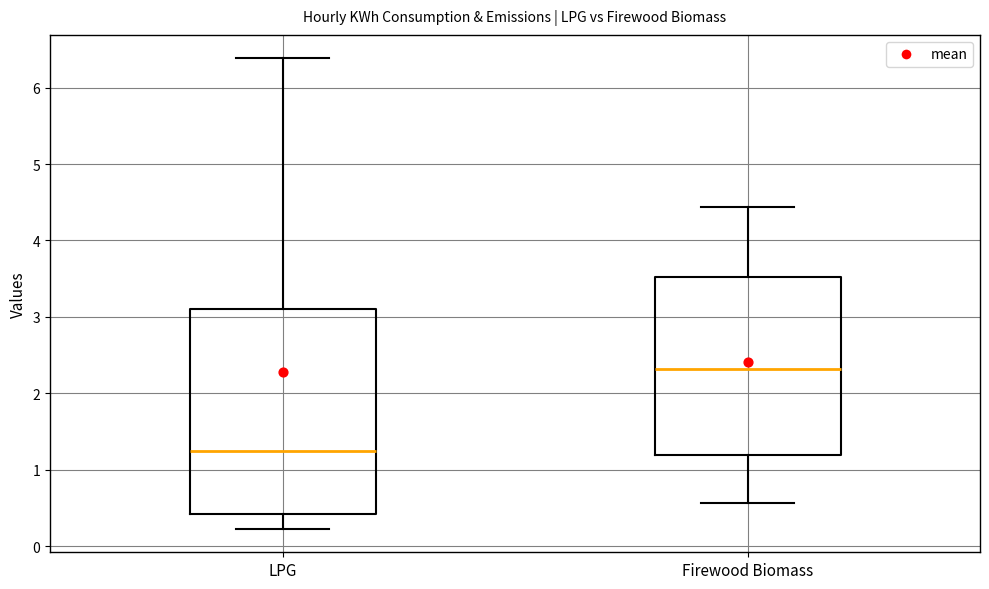

Which box is the tallest, from its lower edge to its upper edge?

LPG